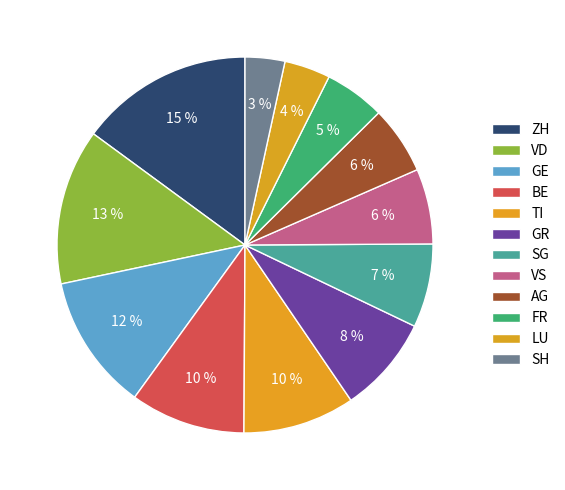

Approximately how many times larger is the value at SG compared to TI?

0.7